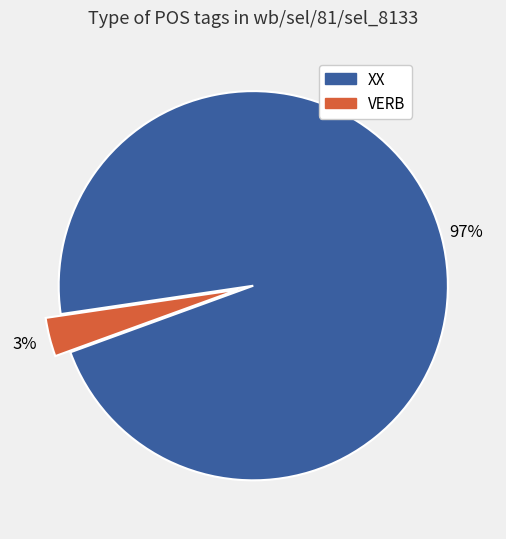

Which slice is the largest?

XX